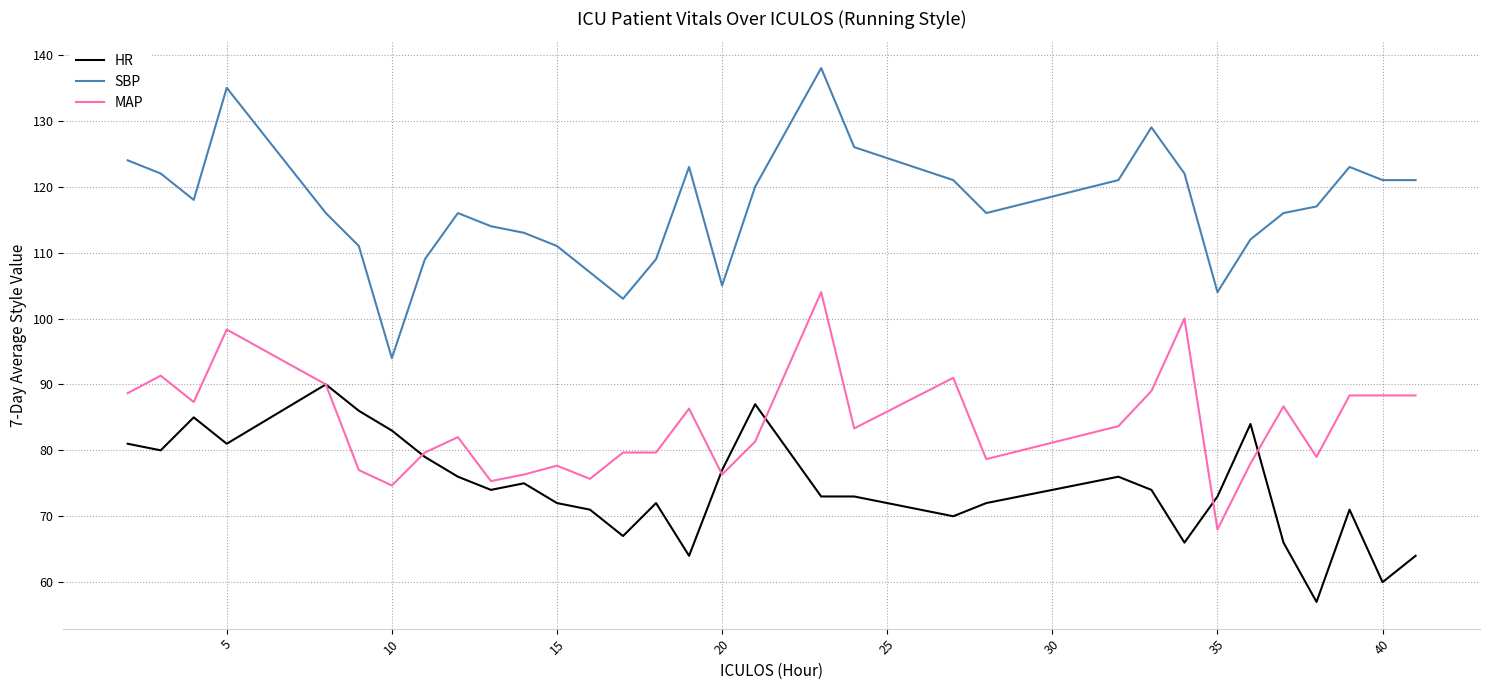

True or false: HR and SBP intersect in this chart.

False